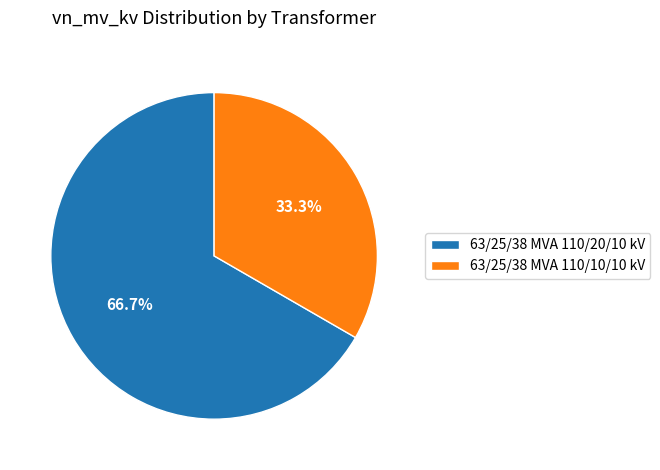

Which slice is the largest?

63/25/38 MVA 110/20/10 kV